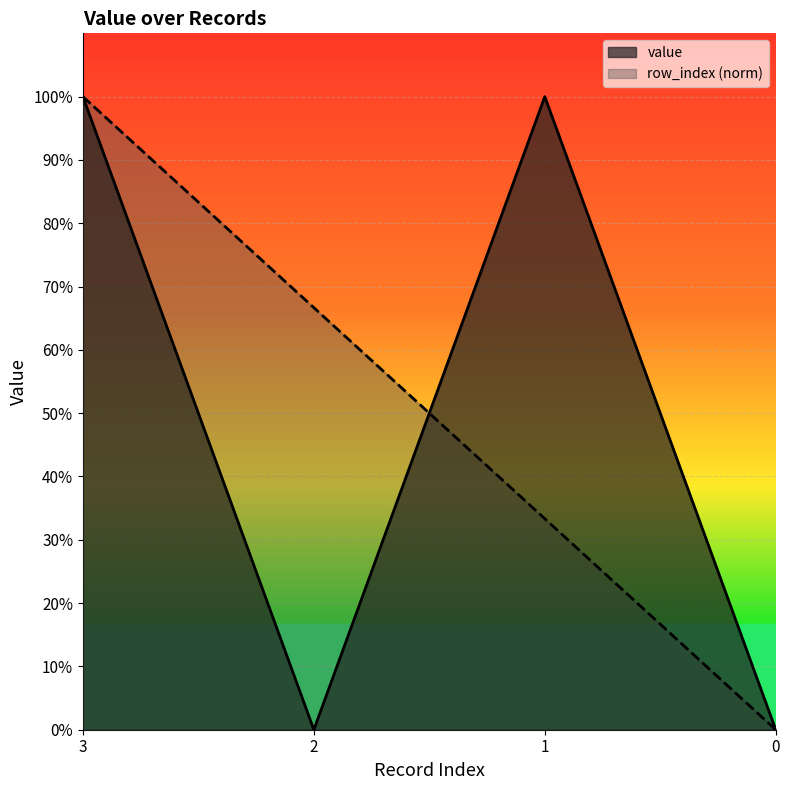

What is the value of the row_index point at the 2nd from the left?

0.7